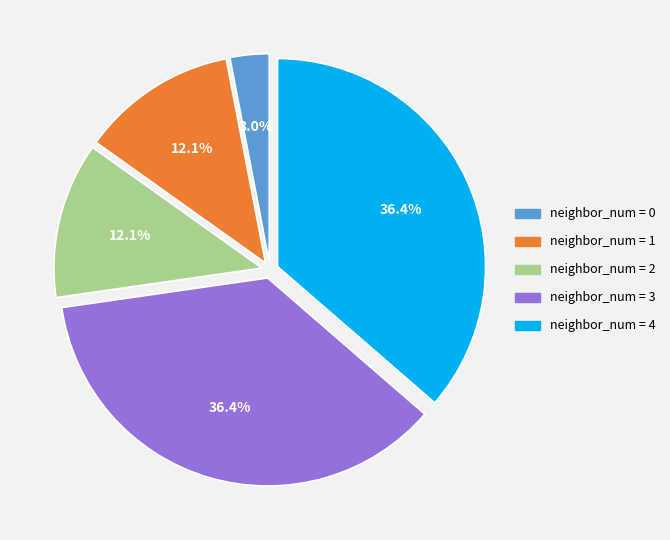

Which category has the smallest portion of the pie?

neighbor_num = 0